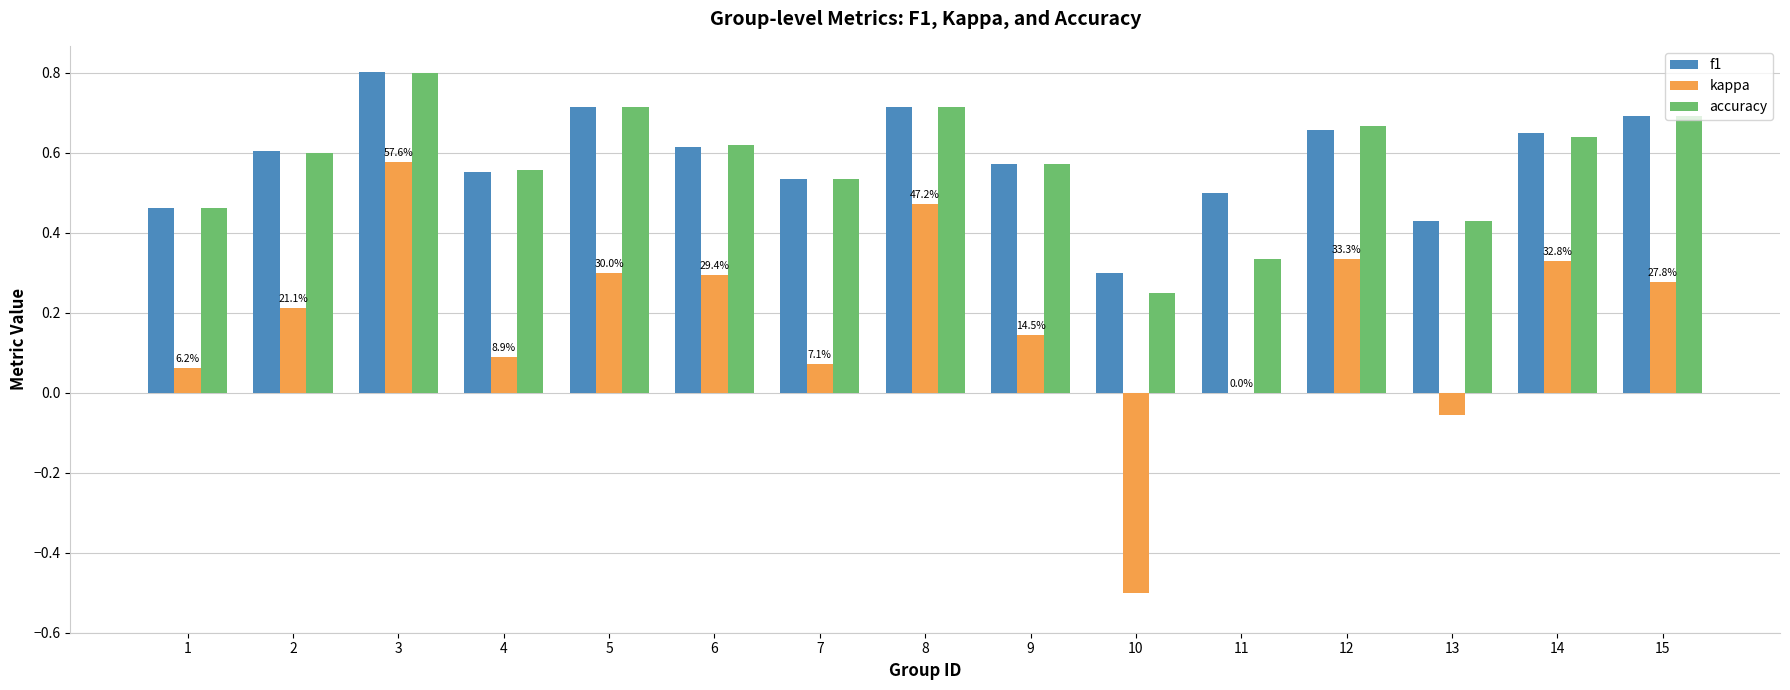

How many series are shown in this chart?

3